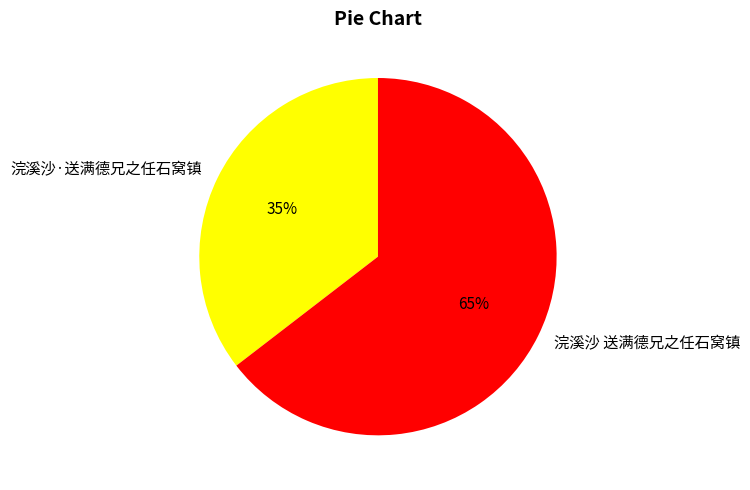

Between 浣溪沙·送满德兄之任石窝镇 and 浣溪沙 送满德兄之任石窝镇, which is larger?

浣溪沙 送满德兄之任石窝镇